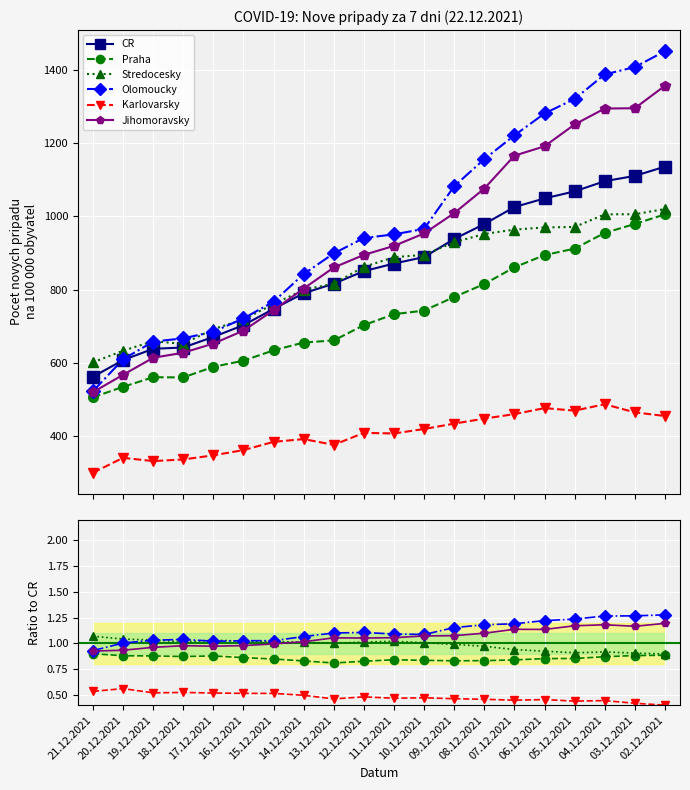

Is the value of Stredocesky at 09.12.2021 greater than the value of CR at 13.12.2021?

No